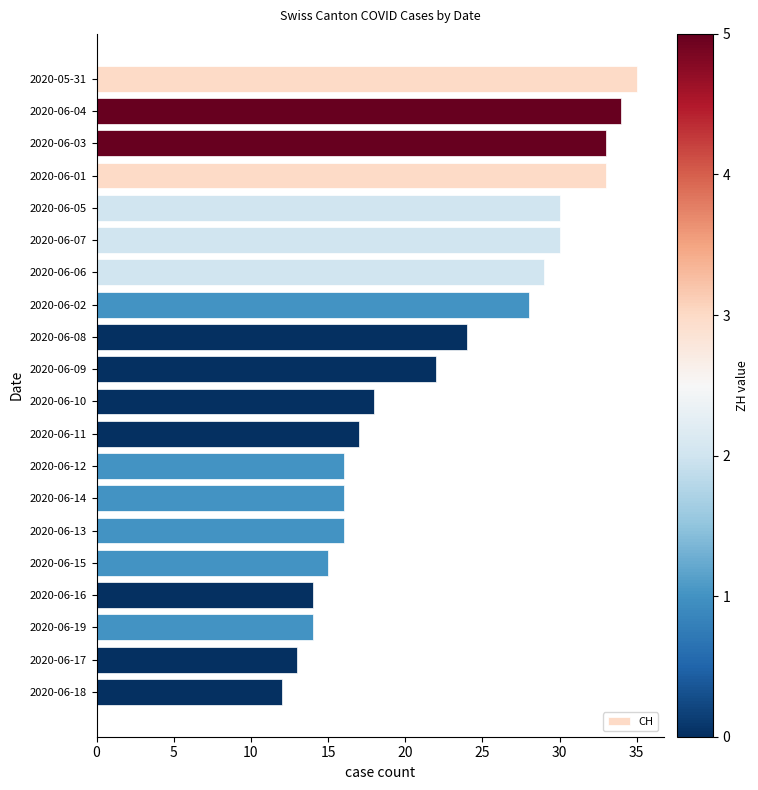

What is the label of the 20th bar from the top?

2020-06-18